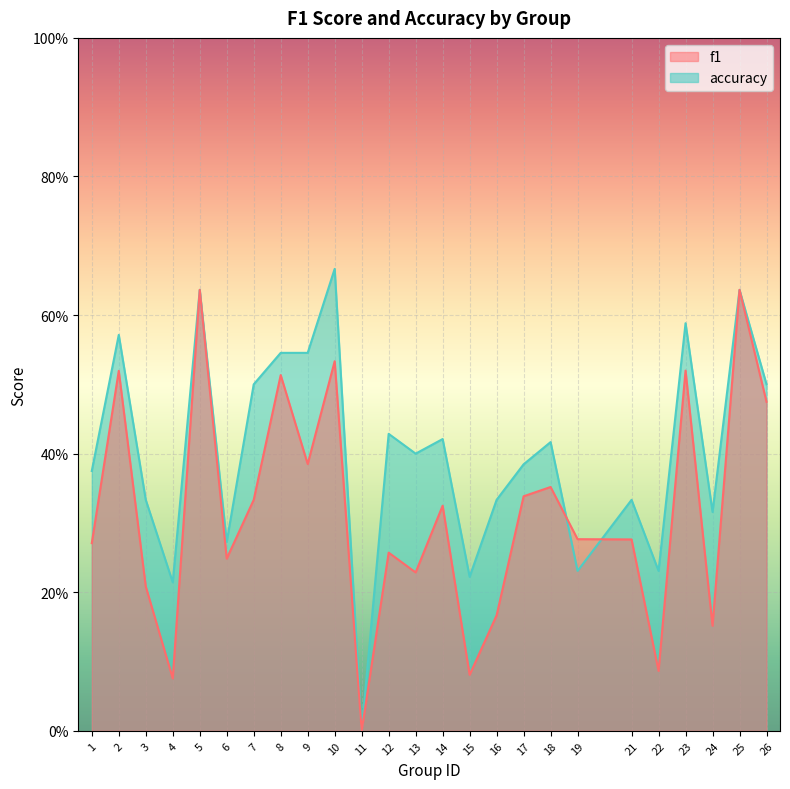

Where is accuracy nearest to the value 0?

11